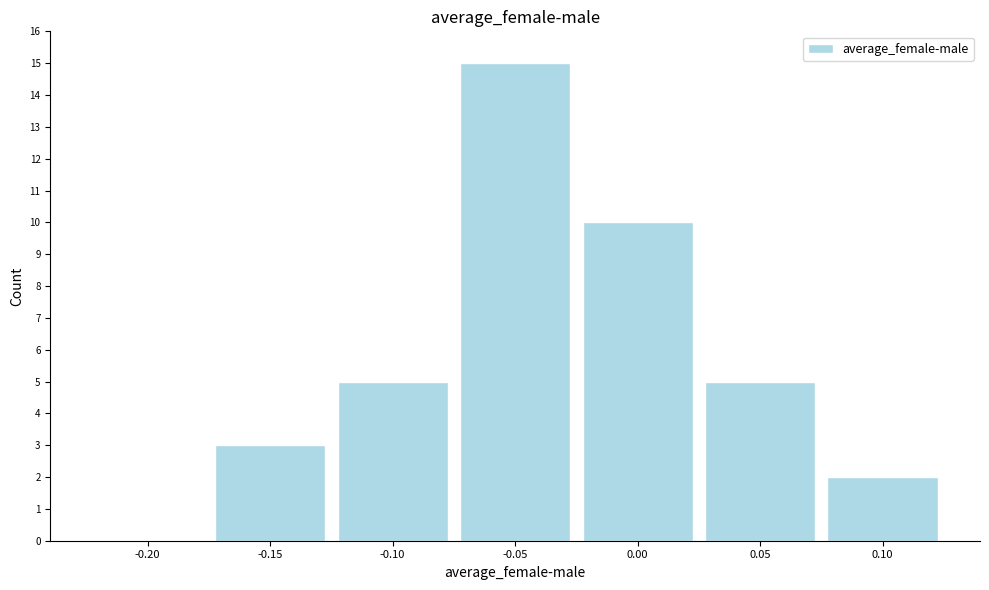

Reading left to right, what are all the values shown in this chart?

-0.20=0	-0.15=3	-0.10=5	-0.05=15	0.00=10	0.05=5	0.10=2